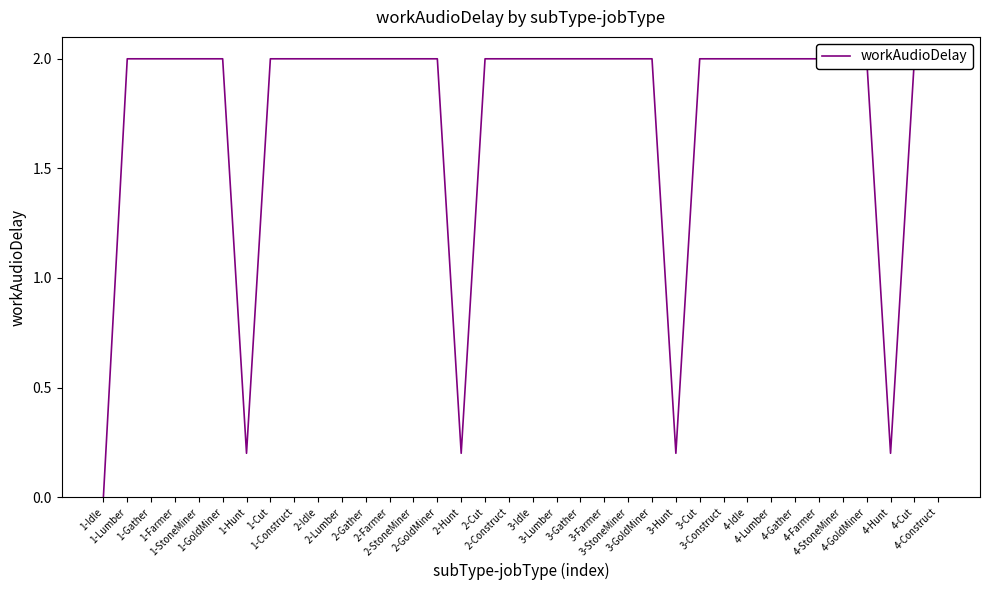

How many values are above zero?

35